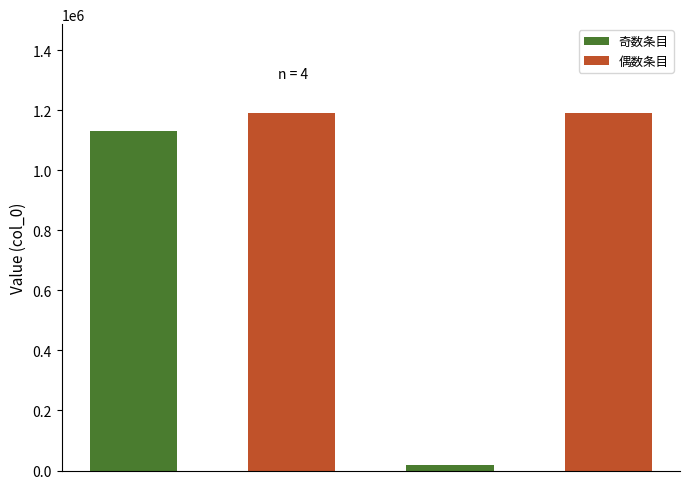

Rank the categories by value from highest to lowest.

和茅山高拾遗忆山中杂题五首 山泉, 和茅山高拾遗忆山中杂题五首 山邻, 次韵成季尚书宁川即事五首 山寺寓居, 离思五首·山泉散漫绕街流